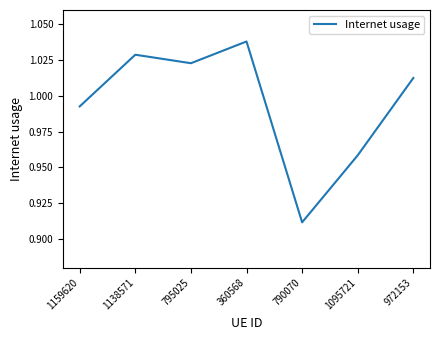

What is the sum of the values at 795025 and 972153?

2.0